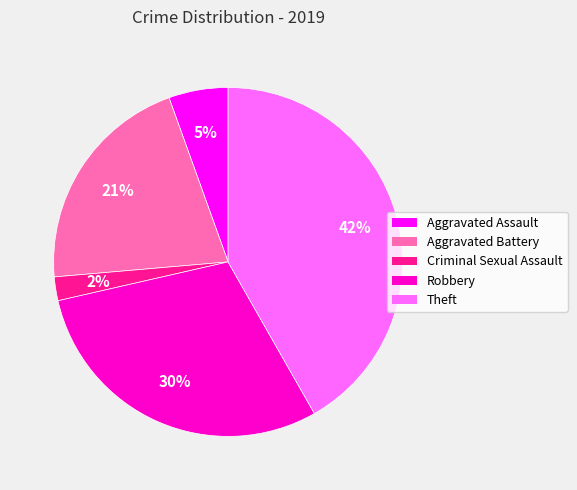

To the nearest percent, what is the difference between the Robbery and Theft slice percentages?

12%